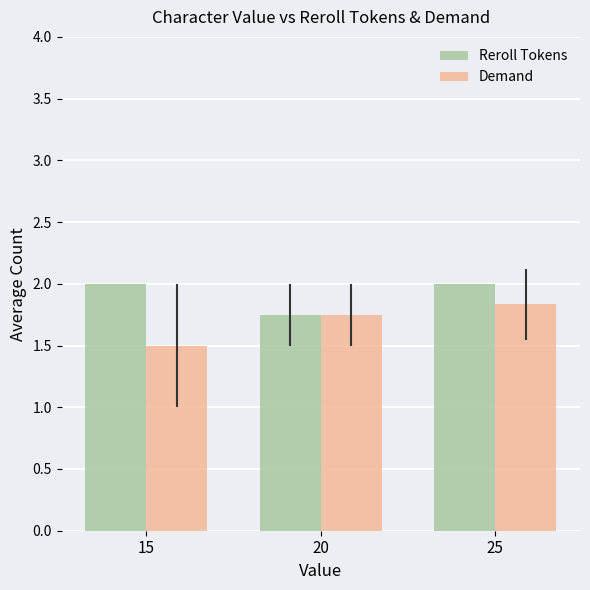

Rank the series by their maximum value, from highest to lowest.

Reroll Tokens, Demand